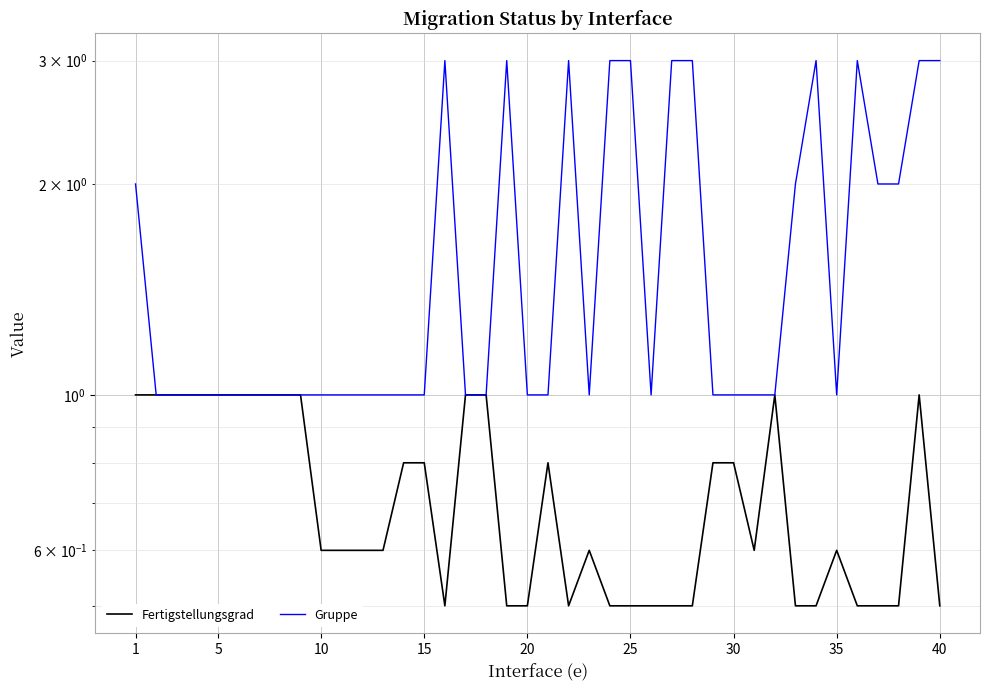

True or false: Fertigstellungsgrad and Gruppe cross at least once.

False